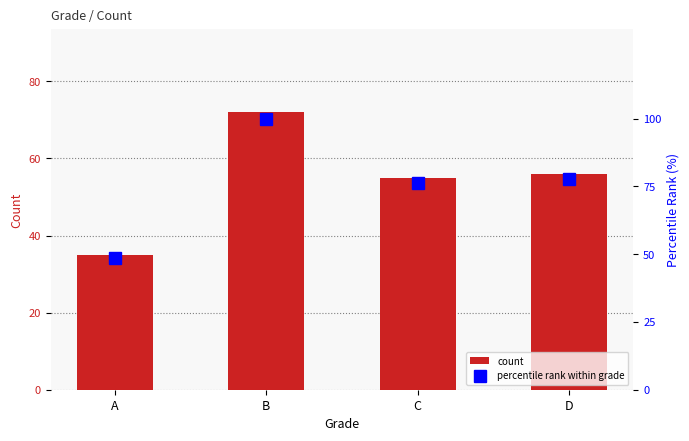

What is the maximum value for percentile rank within grade?

100.0